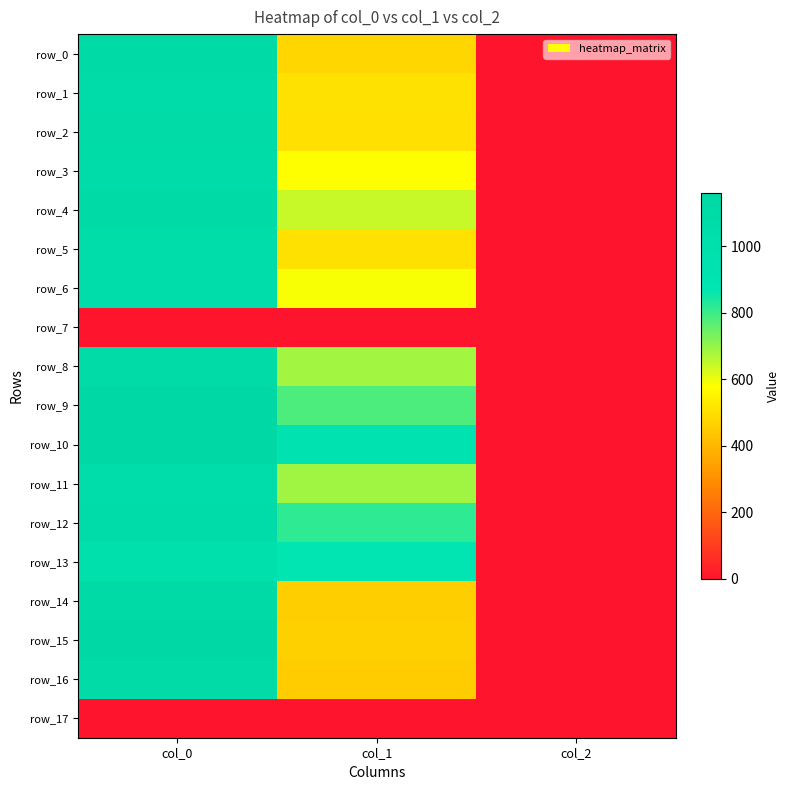

Which category has the highest value across all series?

col_0